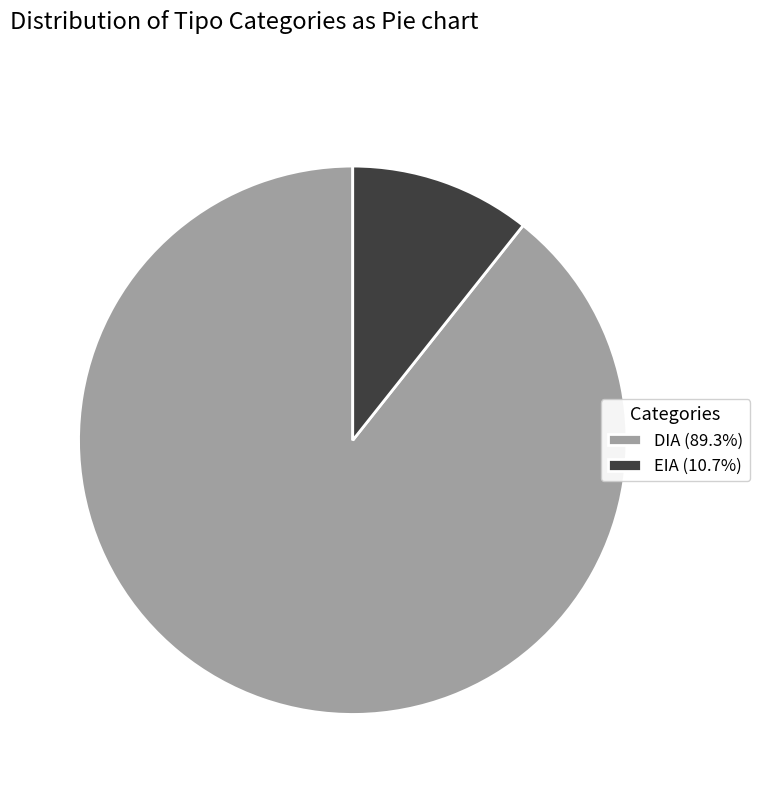

Is there a majority slice in this chart?

Yes